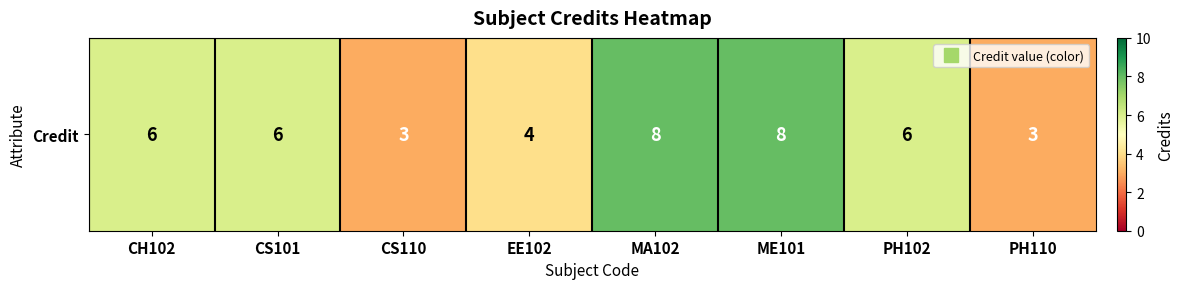

What is the approximate value at CS110?

3